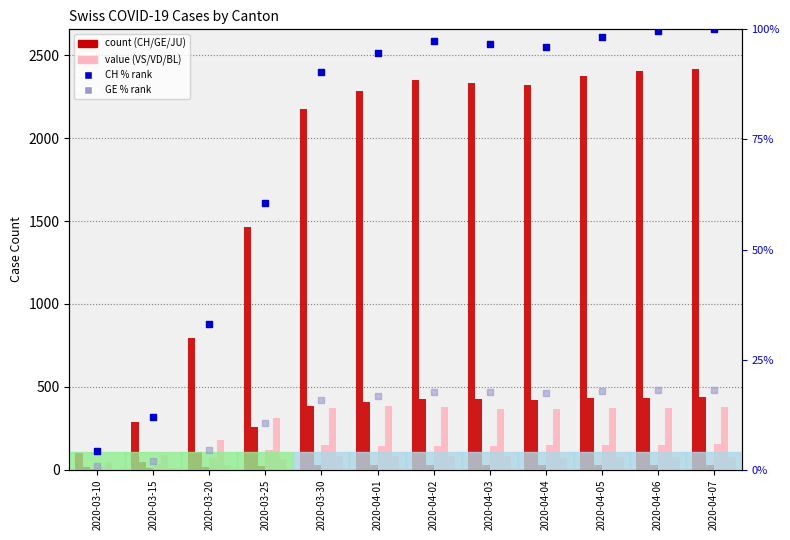

Which series reaches the minimum Y coordinate?

GE